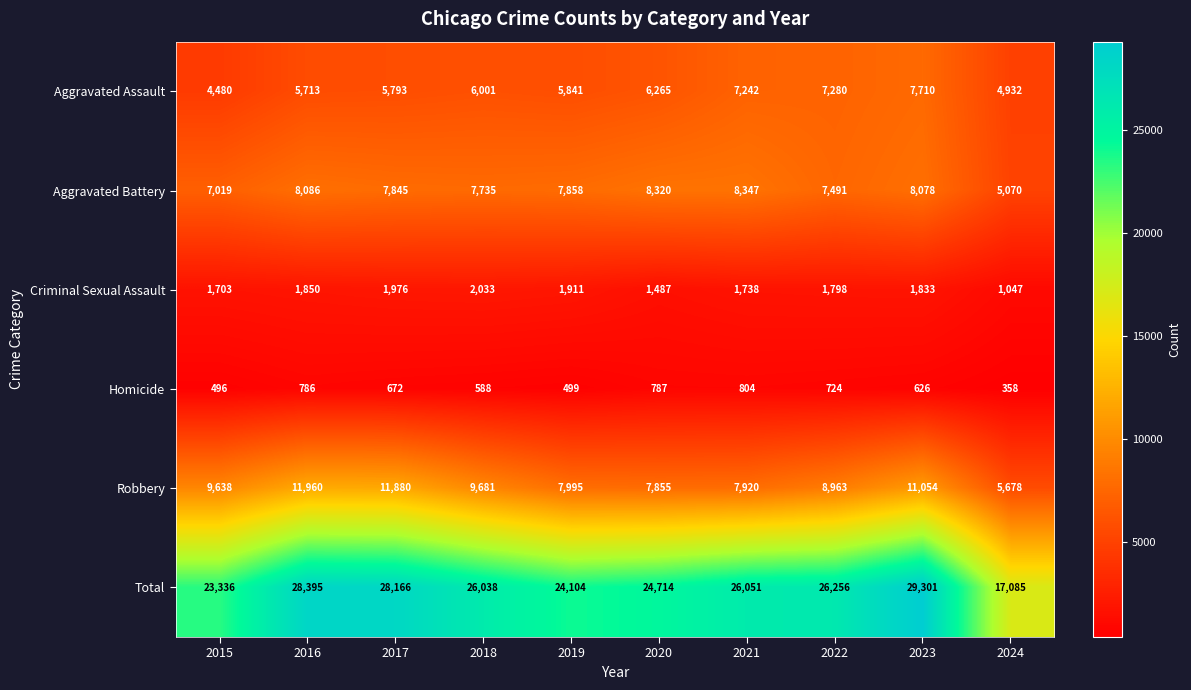

Is it true that Robbery equals 7855 at 2020?

True